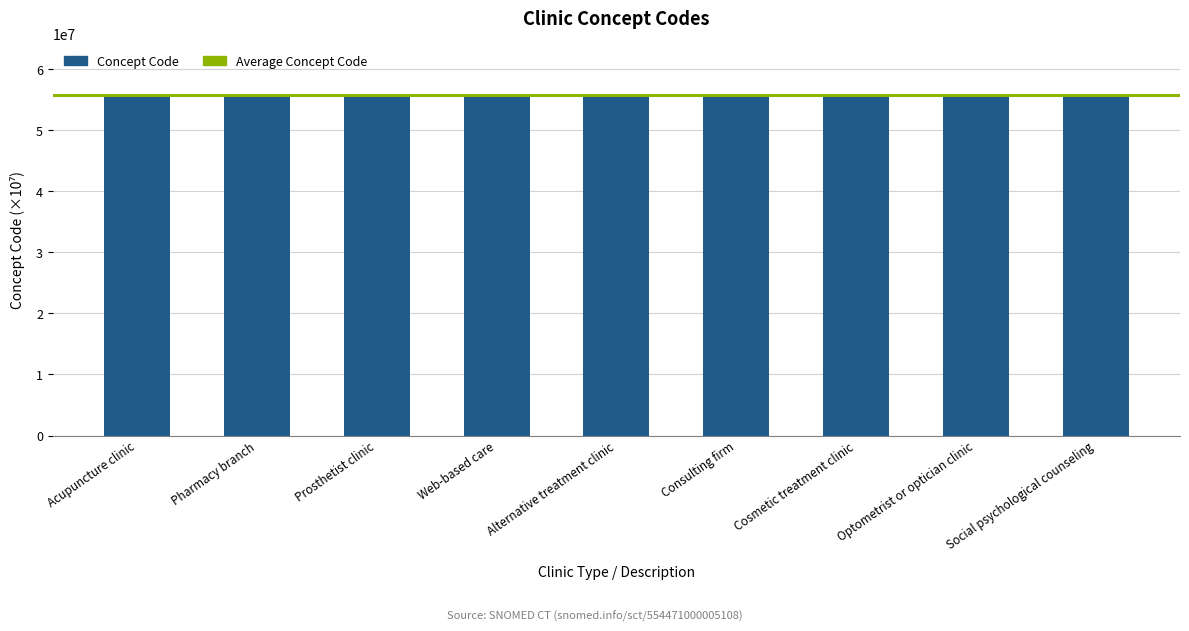

What is the ratio of the value at Alternative treatment clinic to the value at Optometrist or optician clinic?

1.0